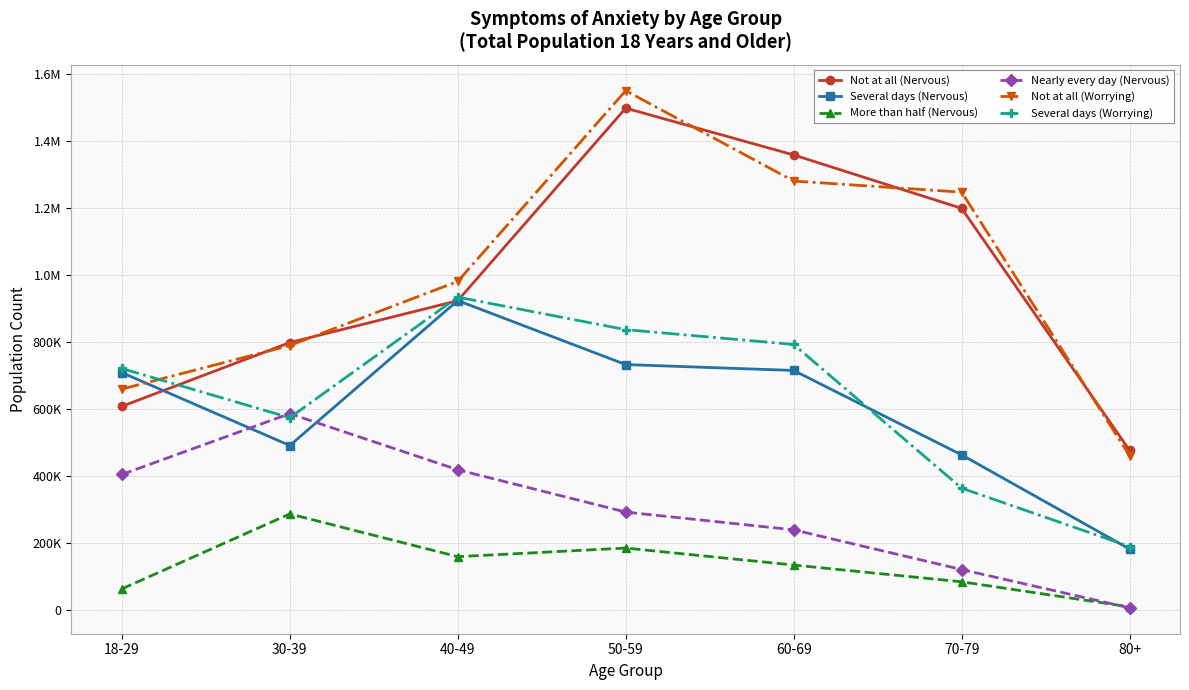

Does the chart have visible grid lines?

Yes